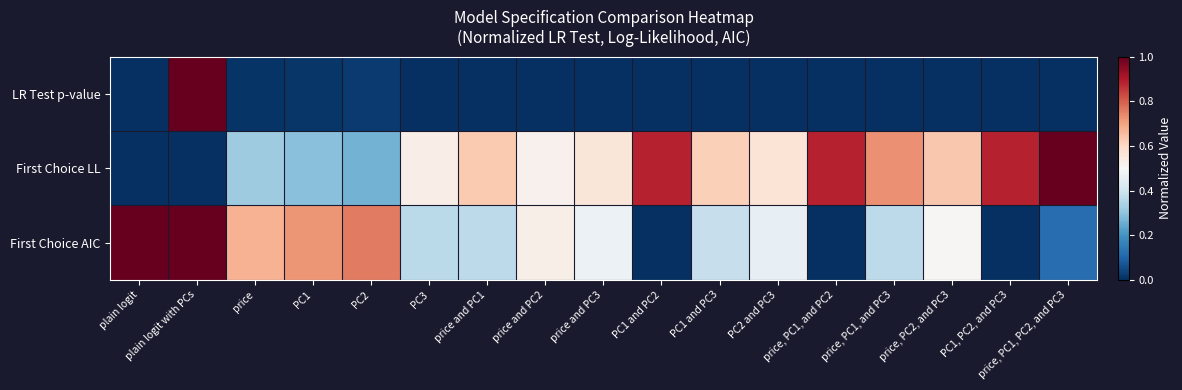

Reading right to left, transcribe all the data shown in this chart.

LR Test p-value: price, PC1, PC2, and PC3=0.0	PC1, PC2, and PC3=0.0	price, PC2, and PC3=0.0	price, PC1, and PC3=0.0	price, PC1, and PC2=0.0	PC2 and PC3=0.0	PC1 and PC3=0.0	PC1 and PC2=0.0	price and PC3=0.0	price and PC2=0.0	price and PC1=0.0	PC3=0.0	PC2=0.0	PC1=0.0	price=0.0	plain logit with PCs=1.0	plain logit=0.0
First Choice LL: price, PC1, PC2, and PC3=1.0	PC1, PC2, and PC3=0.9	price, PC2, and PC3=0.6	price, PC1, and PC3=0.7	price, PC1, and PC2=0.9	PC2 and PC3=0.6	PC1 and PC3=0.6	PC1 and PC2=0.9	price and PC3=0.6	price and PC2=0.5	price and PC1=0.6	PC3=0.5	PC2=0.3	PC1=0.3	price=0.3	plain logit with PCs=0.0	plain logit=0.0
First Choice AIC: price, PC1, PC2, and PC3=0.1	PC1, PC2, and PC3=0.0	price, PC2, and PC3=0.5	price, PC1, and PC3=0.4	price, PC1, and PC2=0.0	PC2 and PC3=0.5	PC1 and PC3=0.4	PC1 and PC2=0.0	price and PC3=0.5	price and PC2=0.5	price and PC1=0.4	PC3=0.4	PC2=0.8	PC1=0.7	price=0.7	plain logit with PCs=1.0	plain logit=1.0